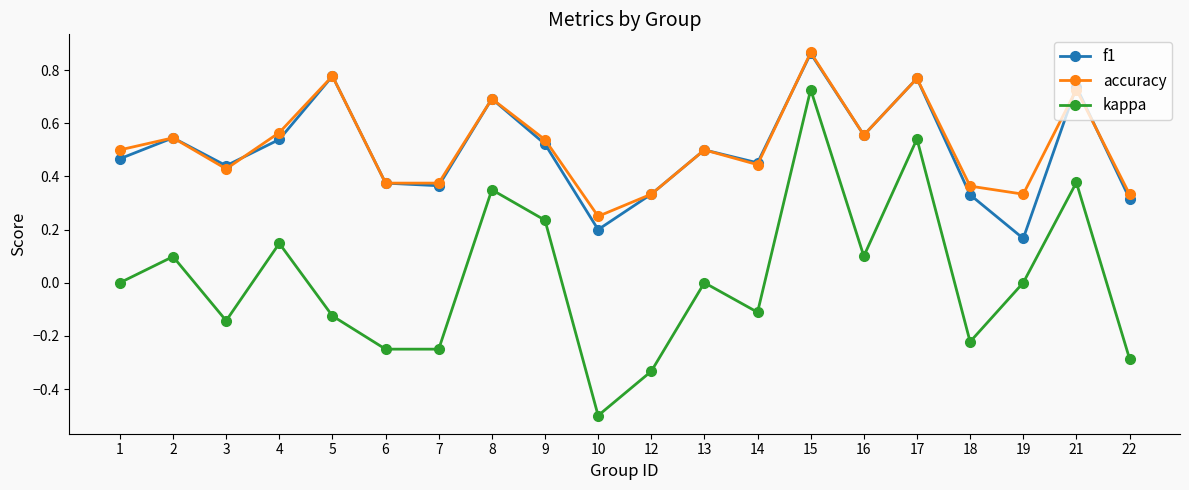

What is the total value across all series at 4?

1.3